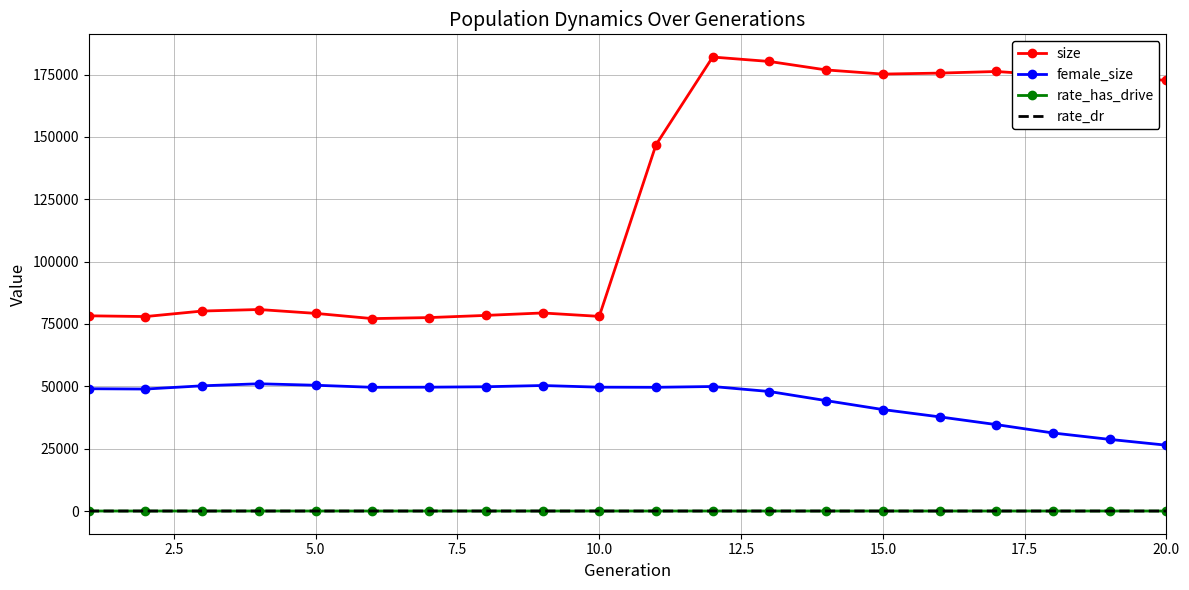

What is the lowest value of the female_size series?

26392.0